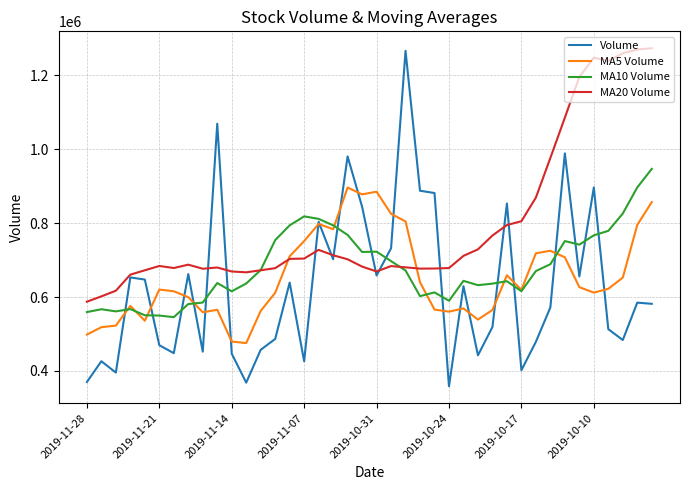

How many lines are shown in the chart?

4